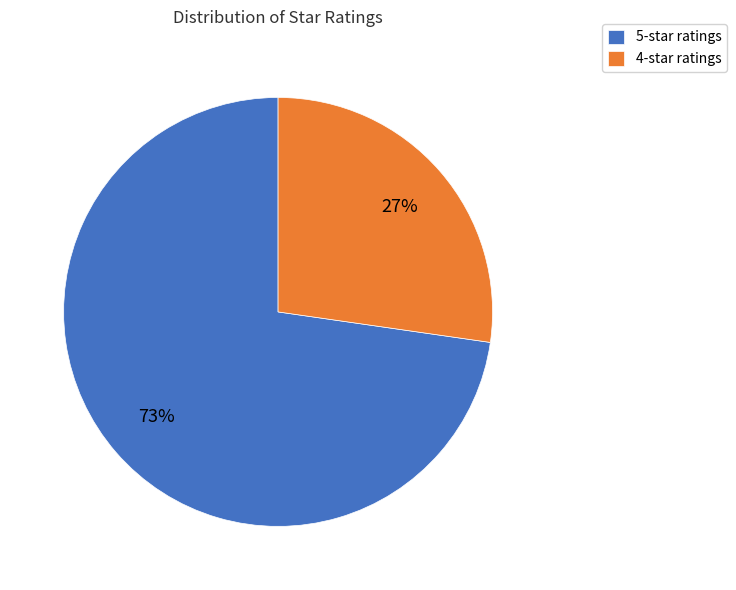

Is the sum of 4-star ratings and 5-star ratings greater than half?

Yes